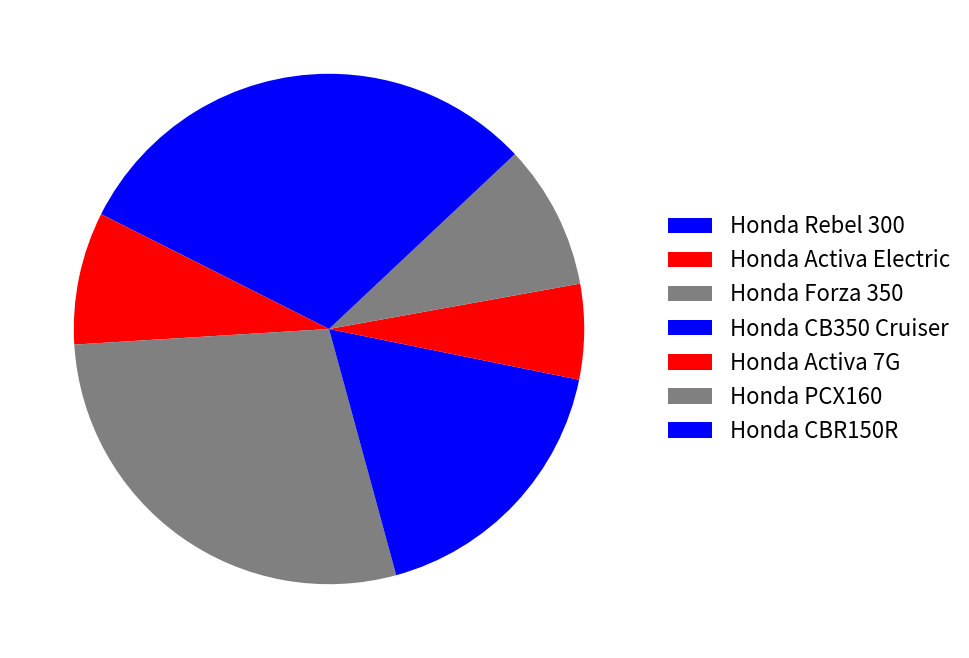

Count the number of slices in the pie.

7